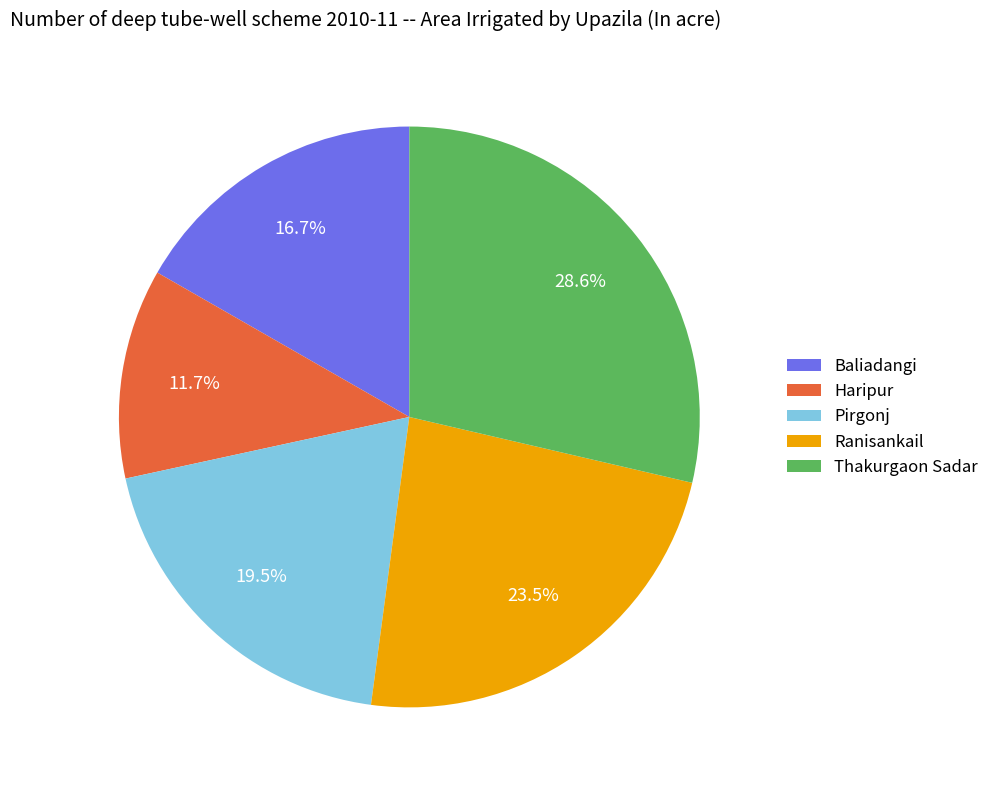

Count the number of slices in the pie.

5